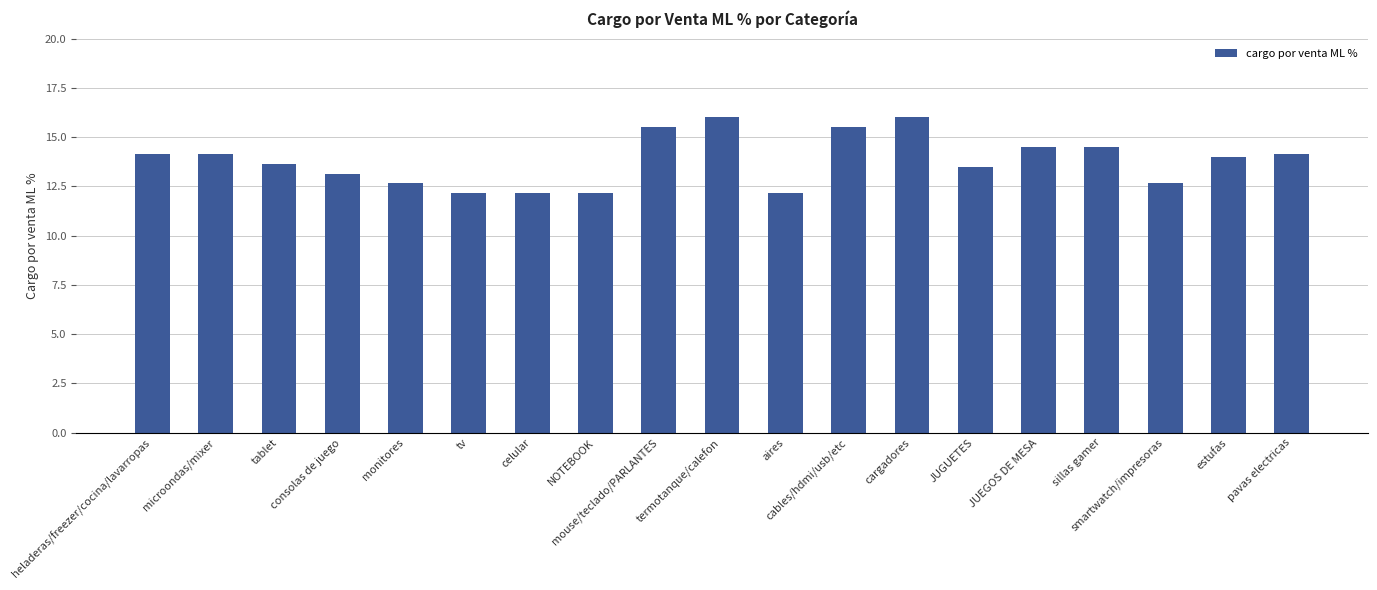

Reading right to left, list all the values displayed in this chart.

pavas electricas=14.2	estufas=14.0	smartwatch/impresoras=12.7	sillas gamer=14.5	JUEGOS DE MESA=14.5	JUGUETES=13.5	cargadores=16.0	cables/hdmi/usb/etc=15.5	aires=12.2	termotanque/calefon=16.0	mouse/teclado/PARLANTES=15.5	NOTEBOOK=12.2	celular=12.2	tv=12.2	monitores=12.7	consolas de juego=13.2	tablet=13.7	microondas/mixer=14.2	heladeras/freezer/cocina/lavarropas=14.2